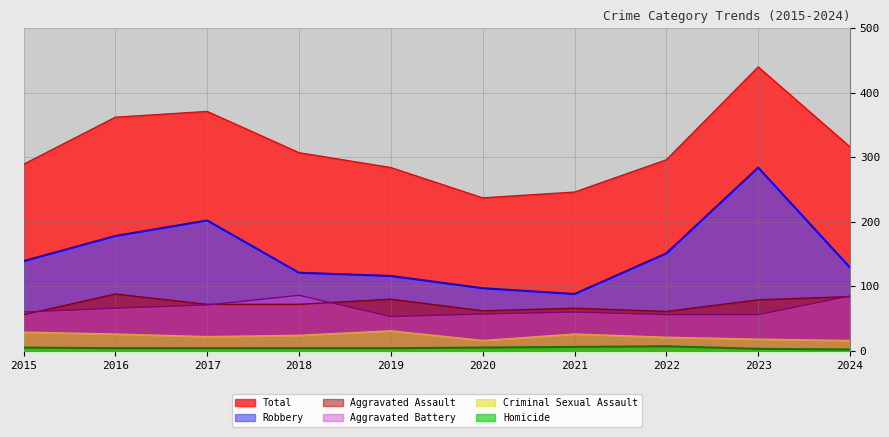

True or false: Aggravated Battery has a value of 86 at 2018.

True